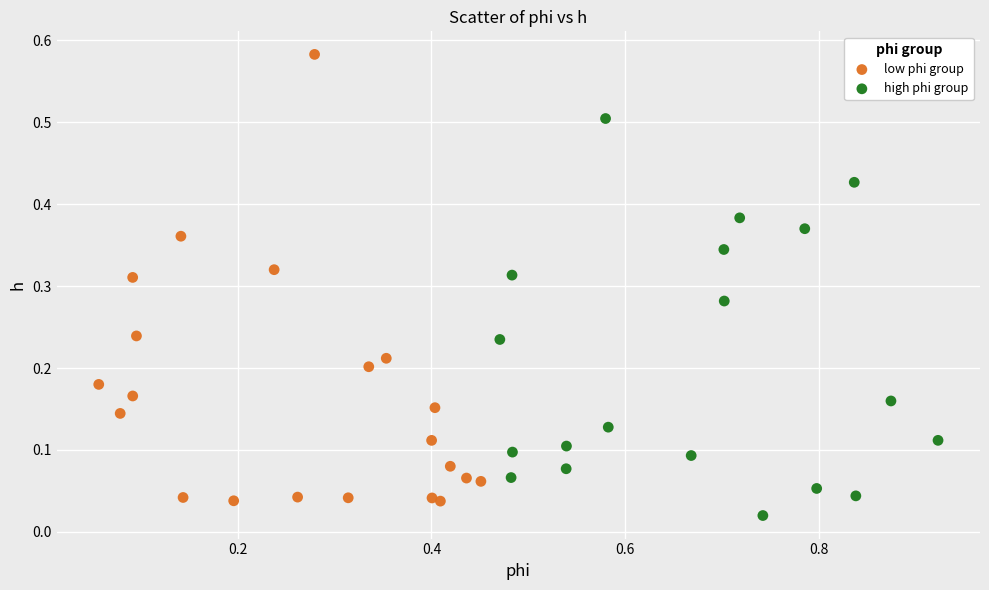

Which series reaches the maximum Y coordinate?

low phi group